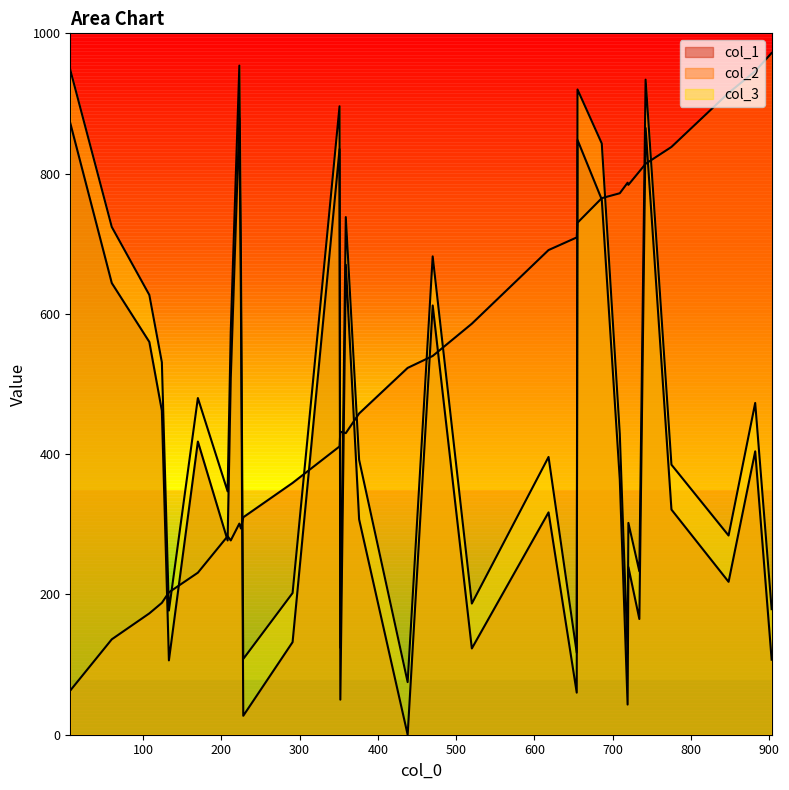

How many lines are shown in the chart?

3